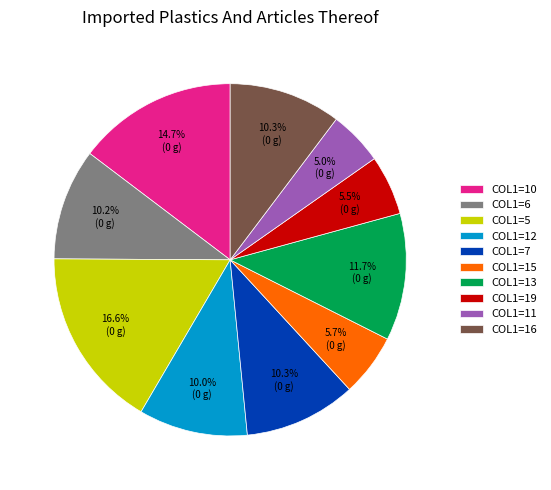

Between COL1=16 and COL1=10, which is larger?

COL1=10